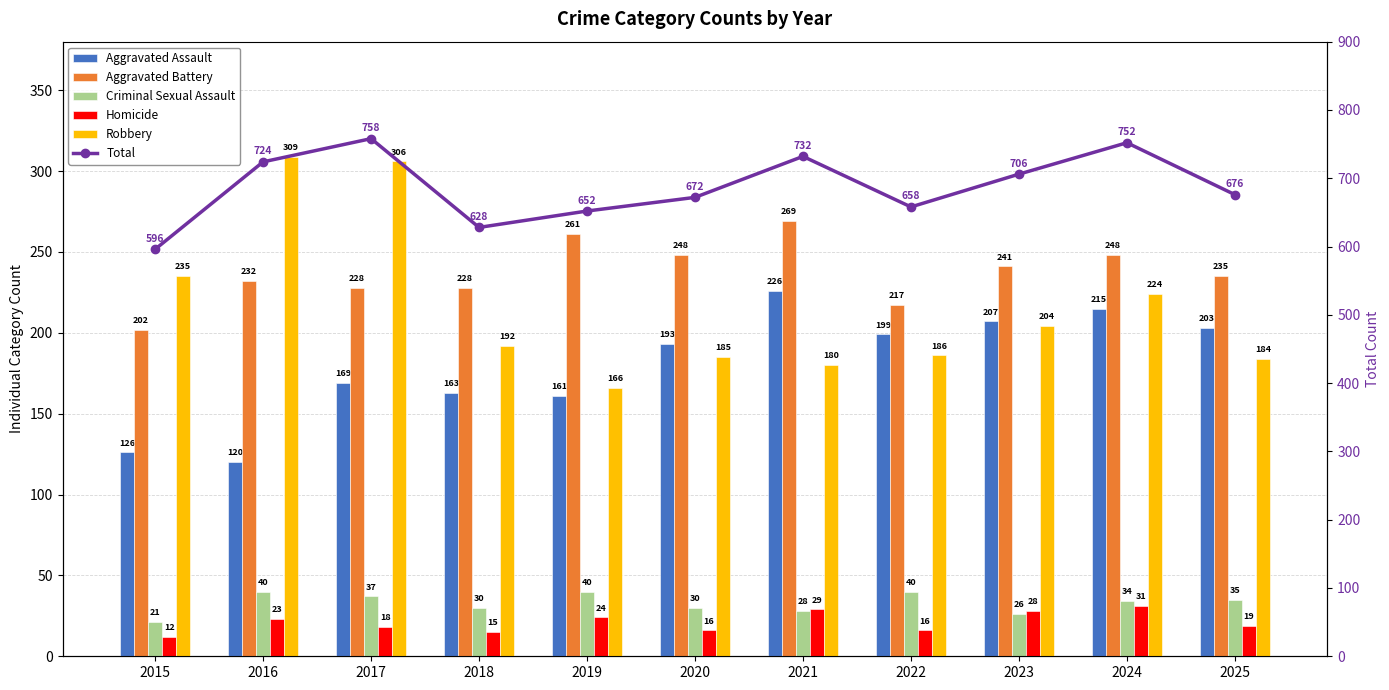

What is the approximate value of Criminal Sexual Assault at 2020, to the nearest 10?

30